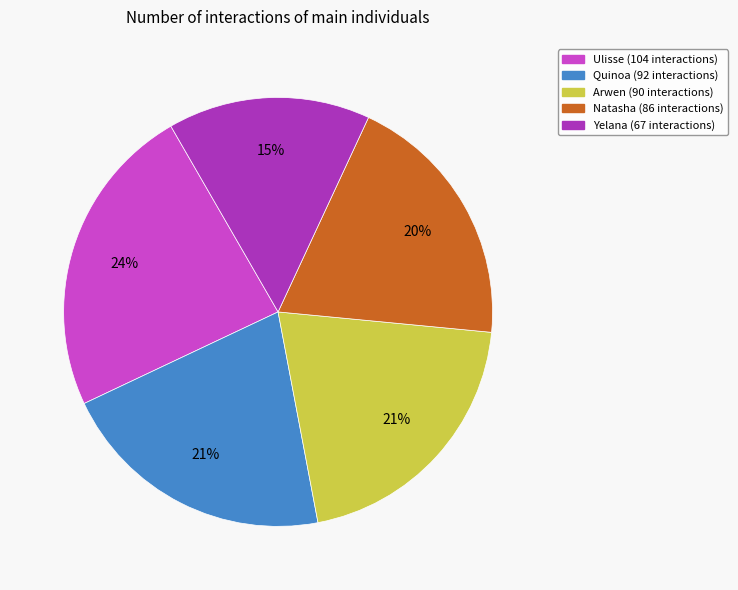

Is there any slice that represents more than half of the pie?

No